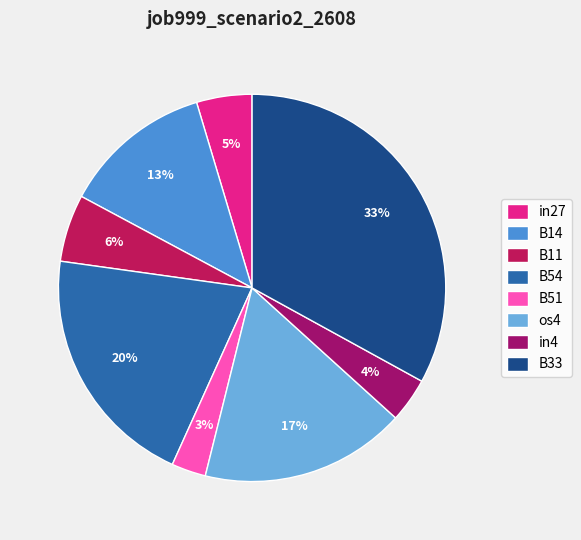

The B11 slice represents 6% of the pie. True or false?

True